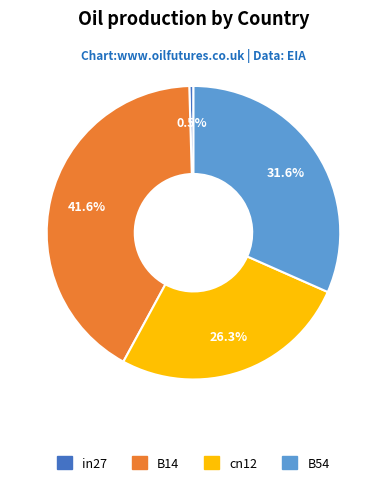

Is there a majority slice in this chart?

No